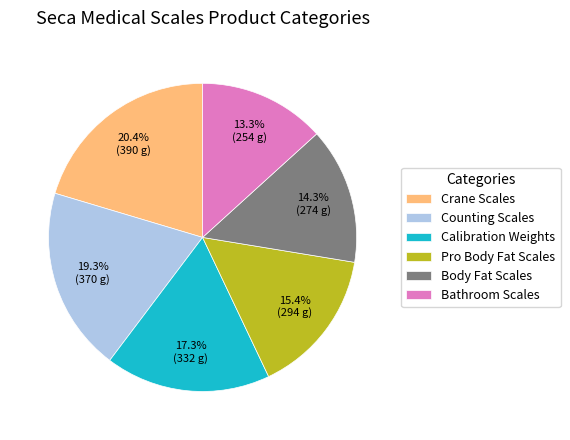

Which category has the biggest portion of the pie?

Crane Scales